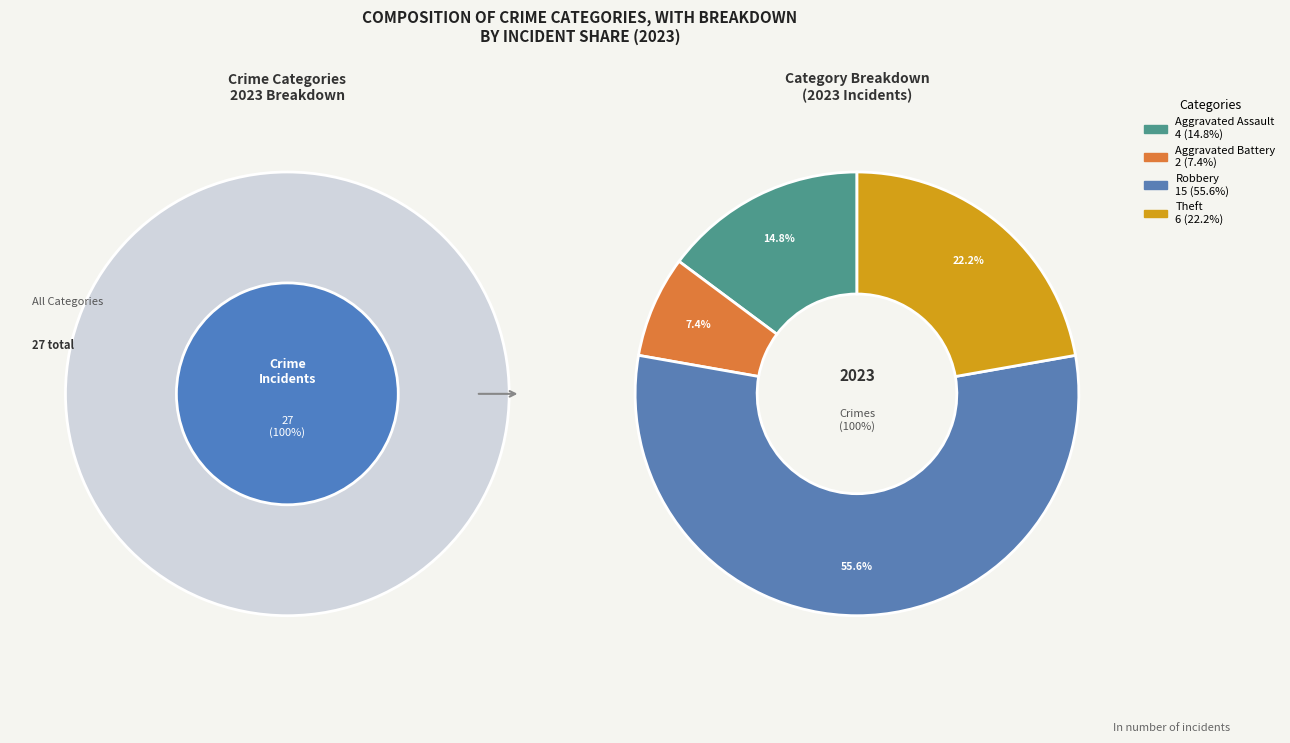

To the nearest percent, what portion does Aggravated Battery represent?

7%